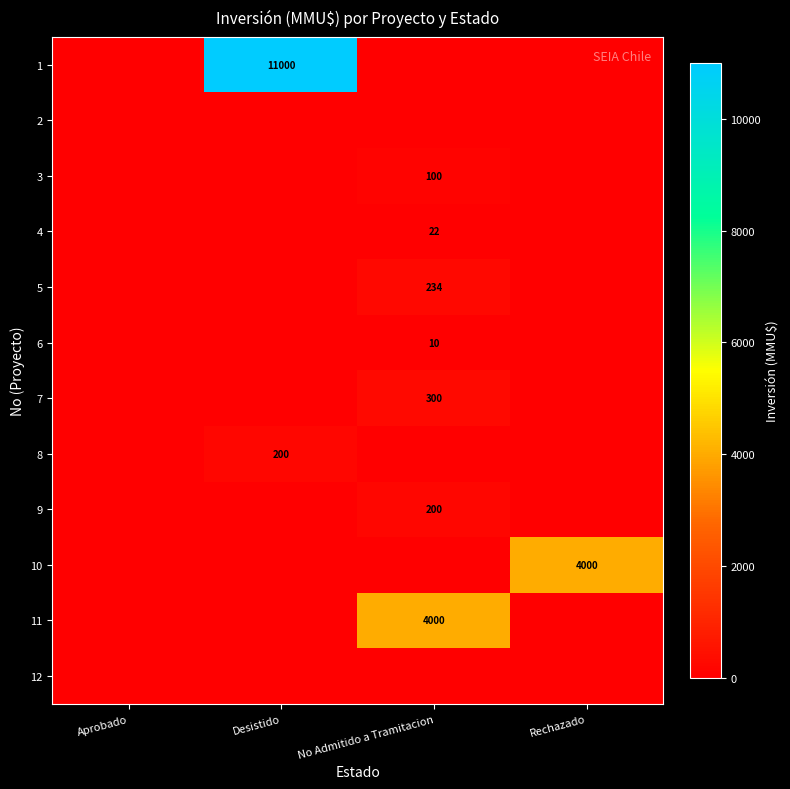

The 10 series shows 7074 at Rechazado. True or false?

False